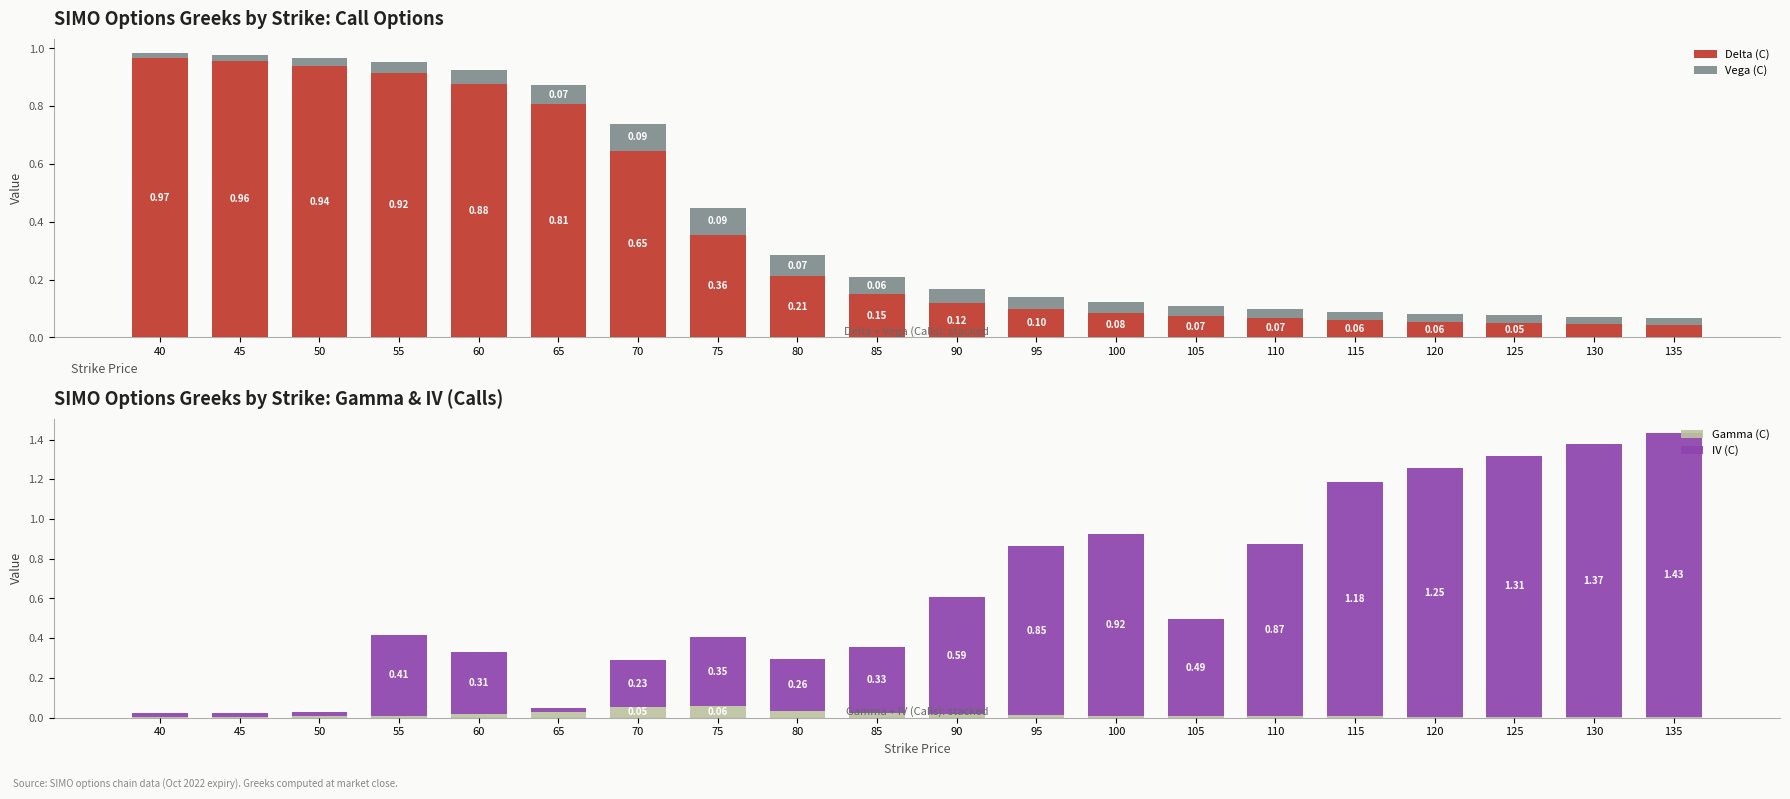

What is the sum of the Gamma (C) values at 120 and 75?

0.1